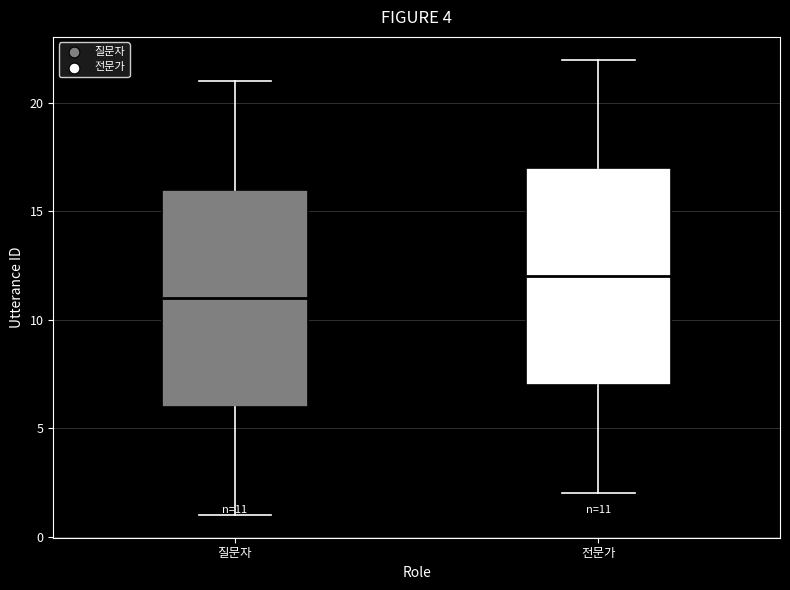

Which box's median line is the highest?

전문가